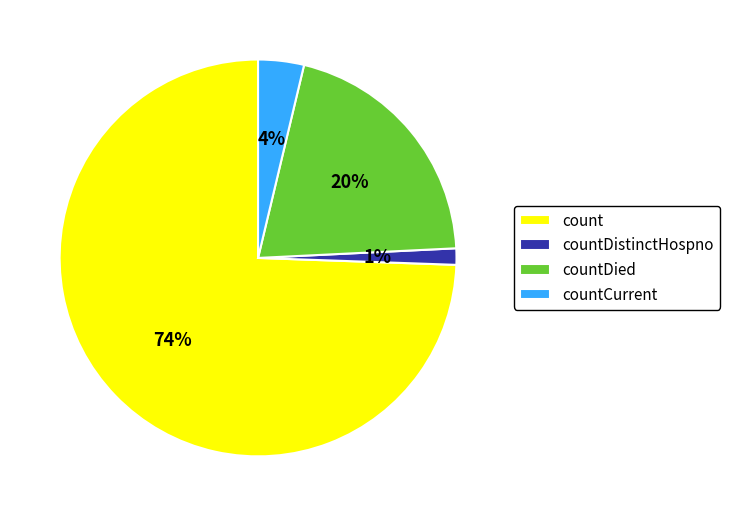

The countDistinctHospno slice represents 11% of the pie. True or false?

False